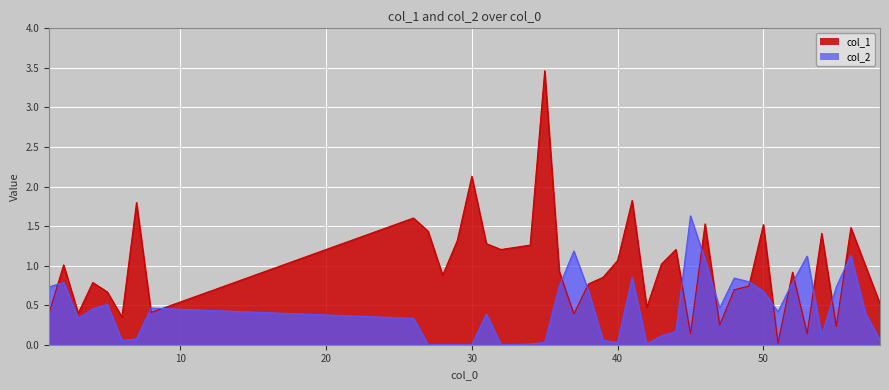

Which label corresponds to the smallest value in the chart?

27